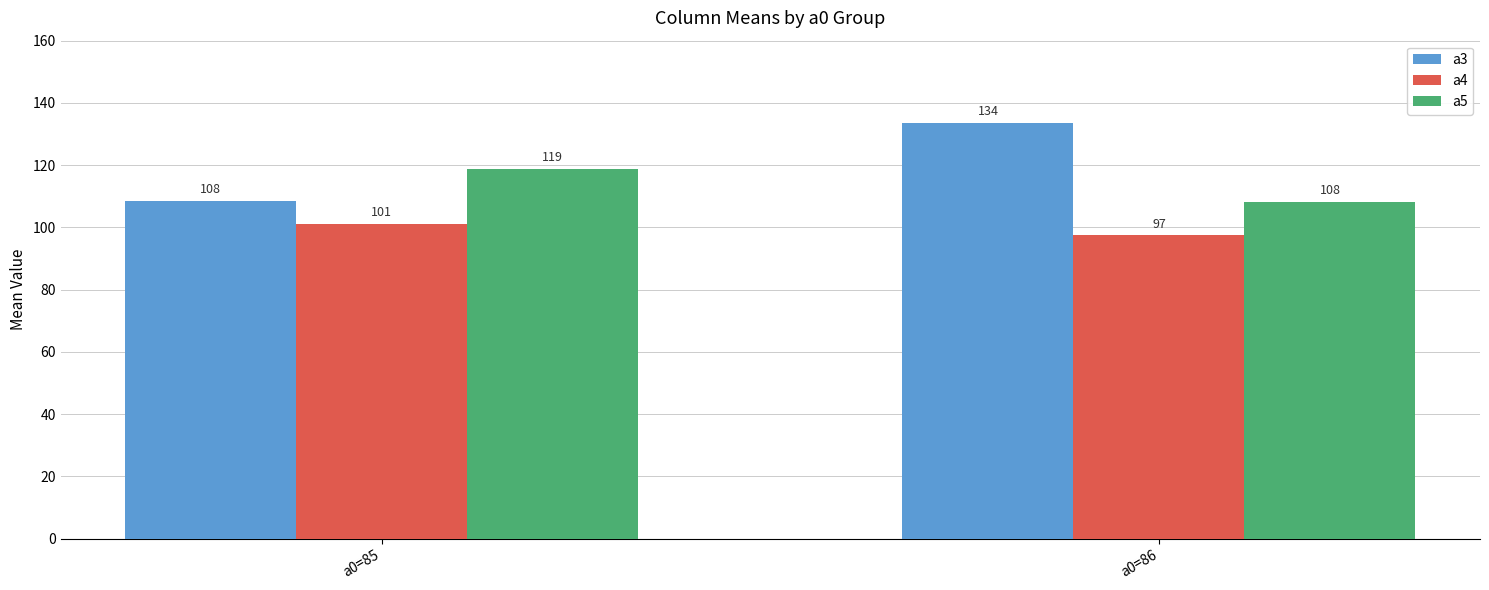

Where does the a4 series first go above 101?

a0=85